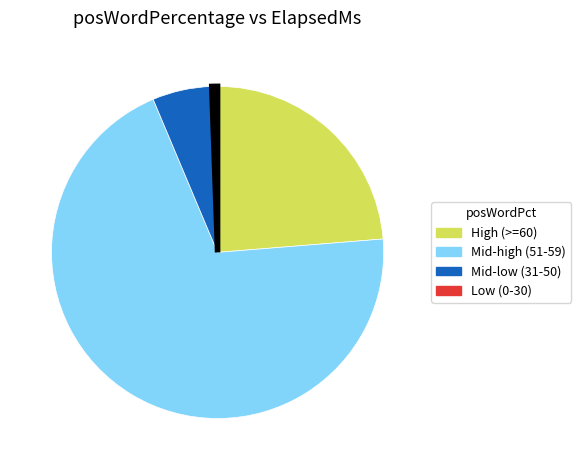

Is there any slice that represents more than half of the pie?

Yes